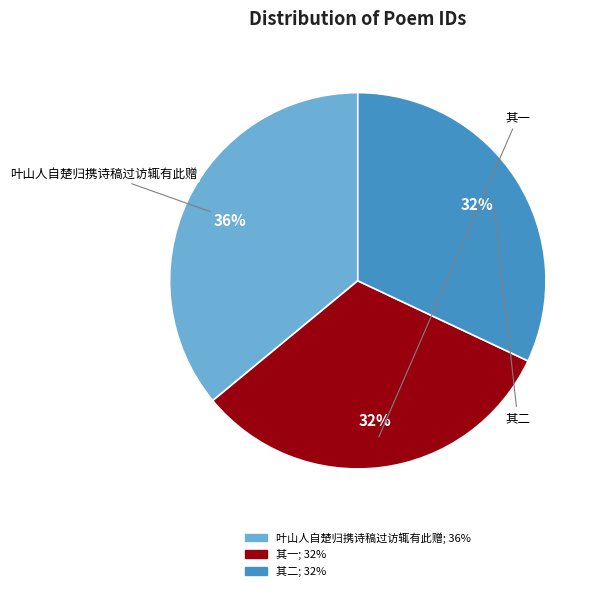

To the nearest percent, what is the average slice percentage?

33%